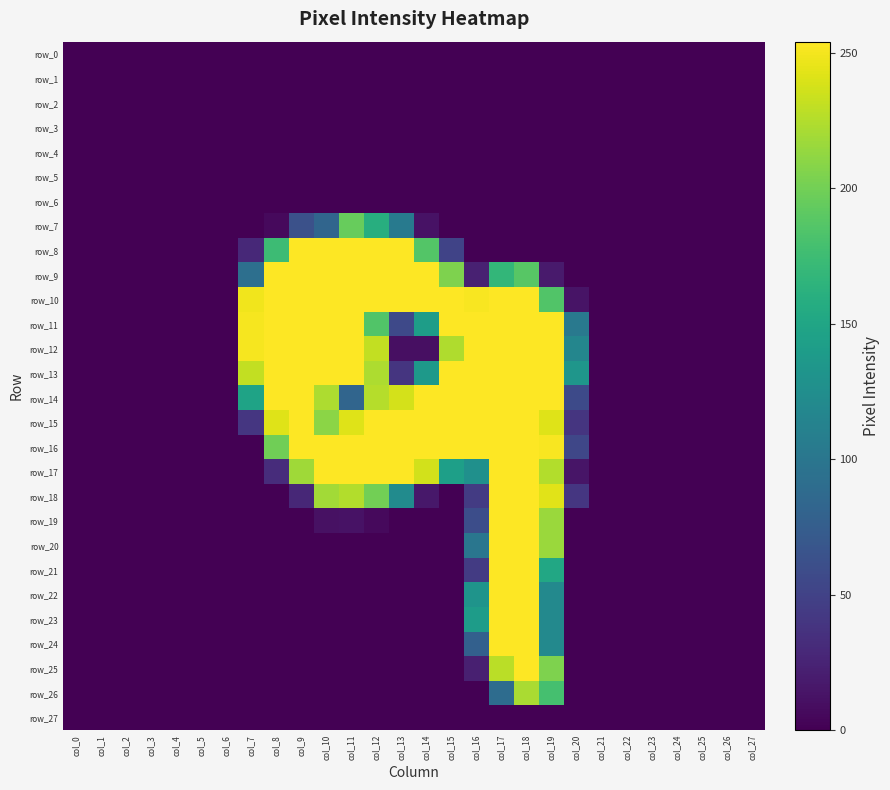

Between col_5 and col_11, which series saw the biggest shift?

row_8